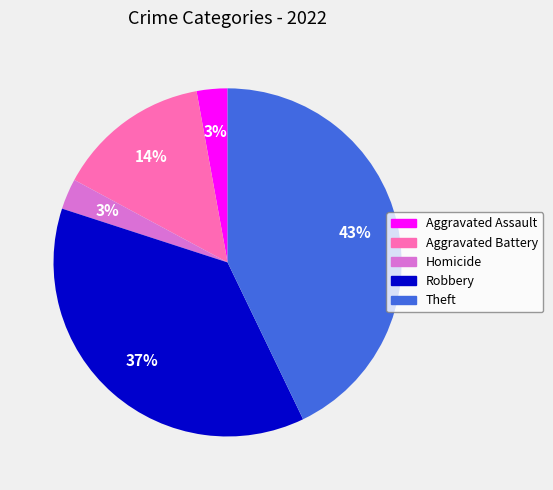

Is there any slice that represents more than half of the pie?

No